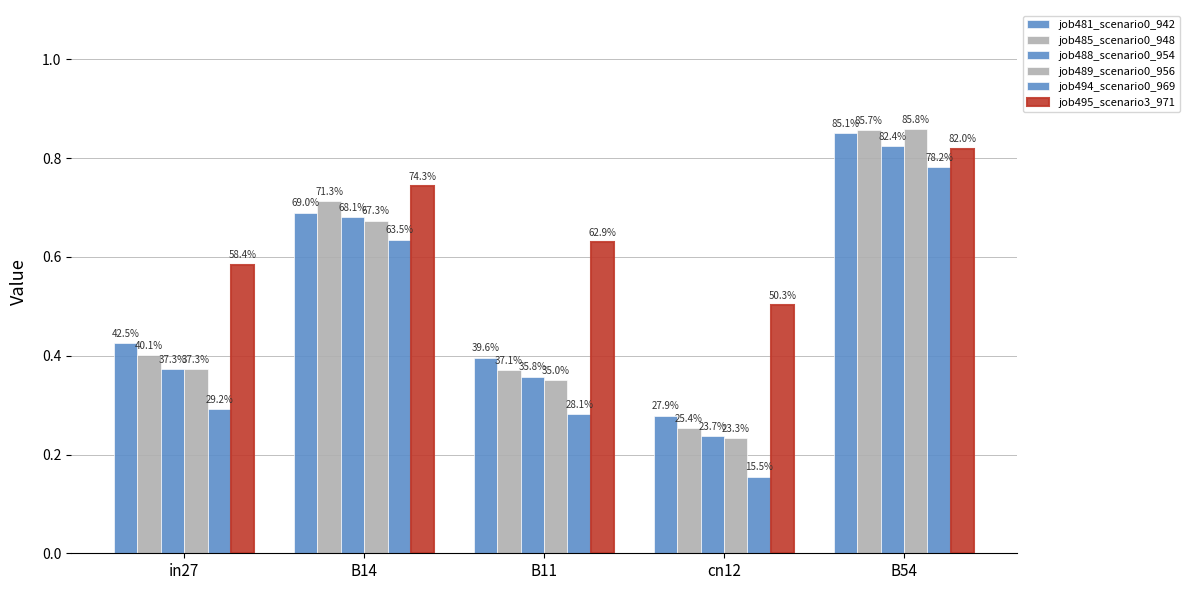

The job485_scenario0_948 series shows 0.3 at cn12. True or false?

True